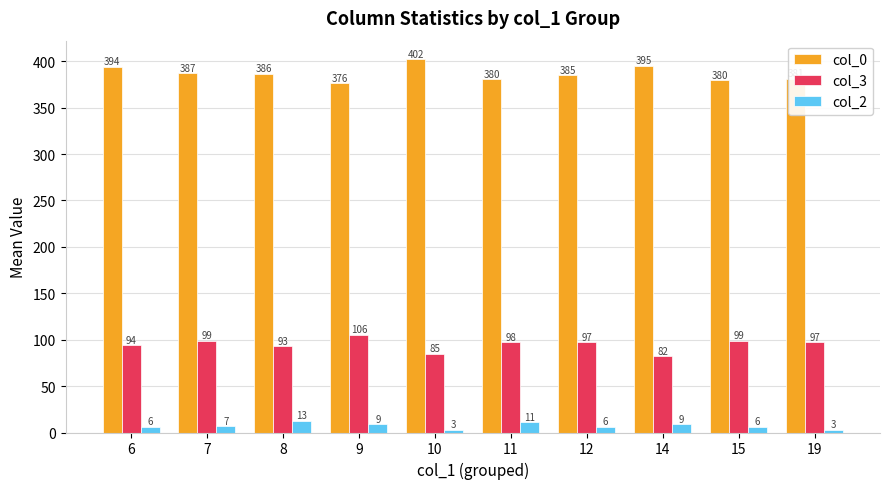

What is the value of the col_0 bar at the 9th from the left?

379.7